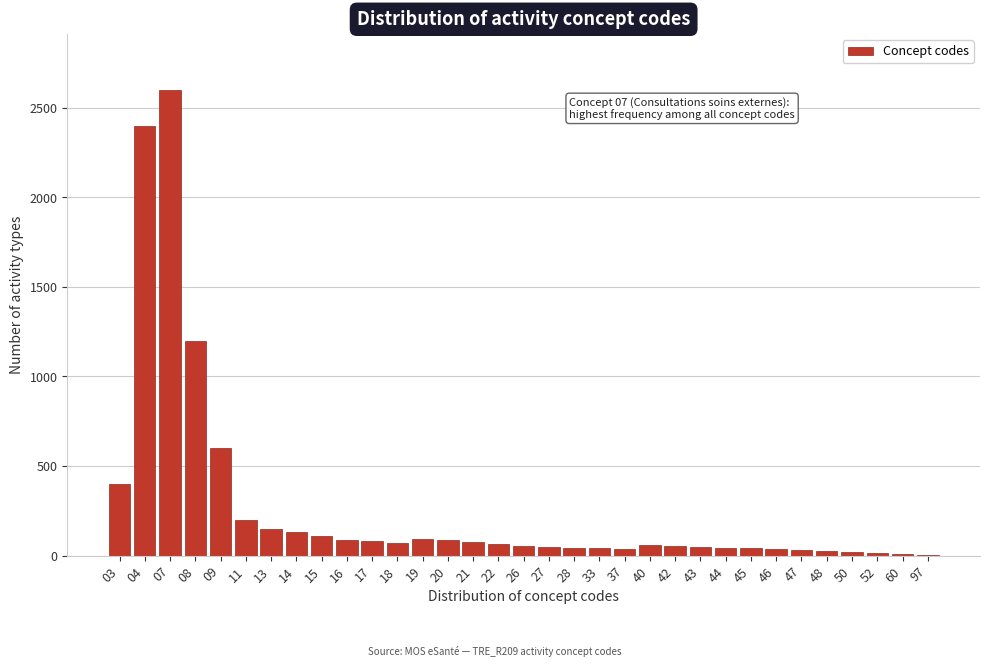

What is the sum of all values?

8965